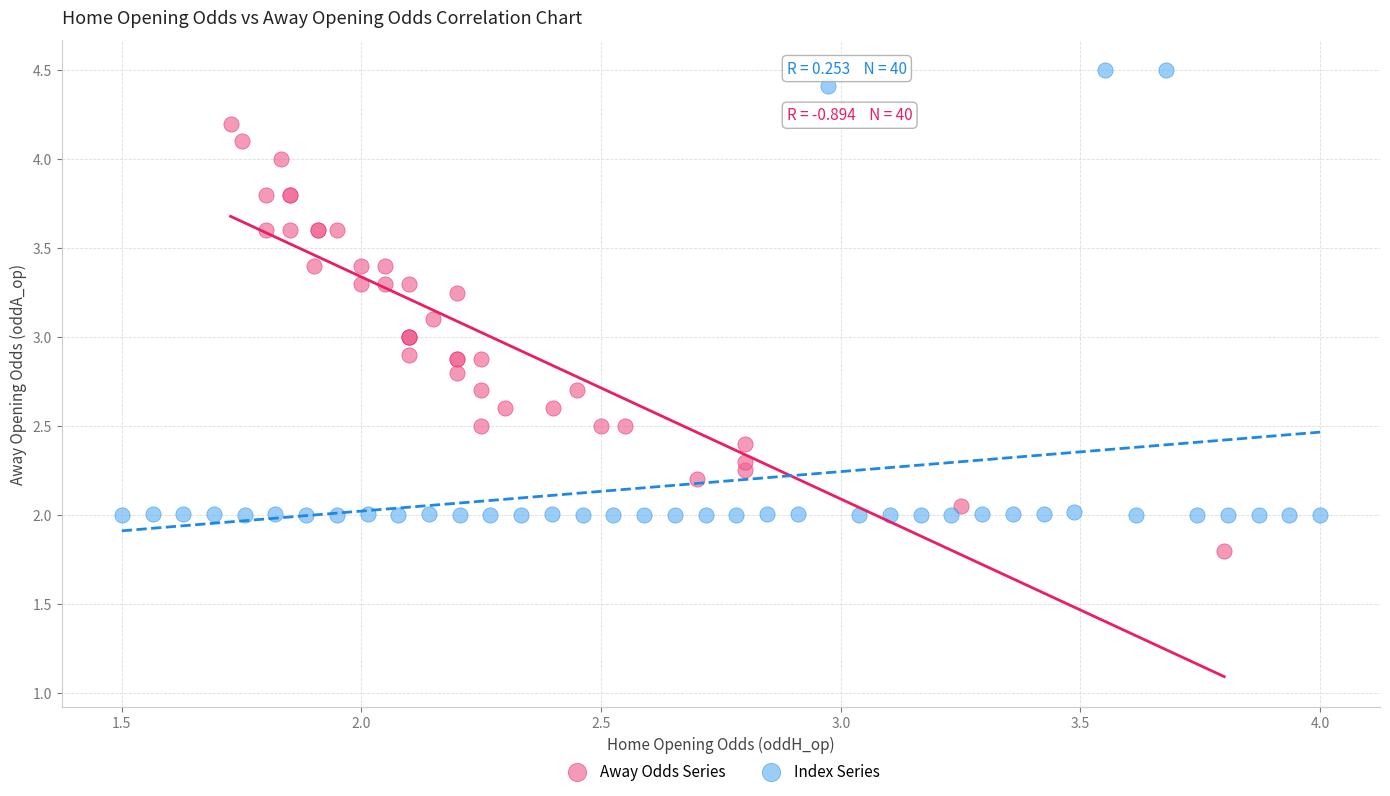

Which series has the largest Y range (max minus min)?

Index Series